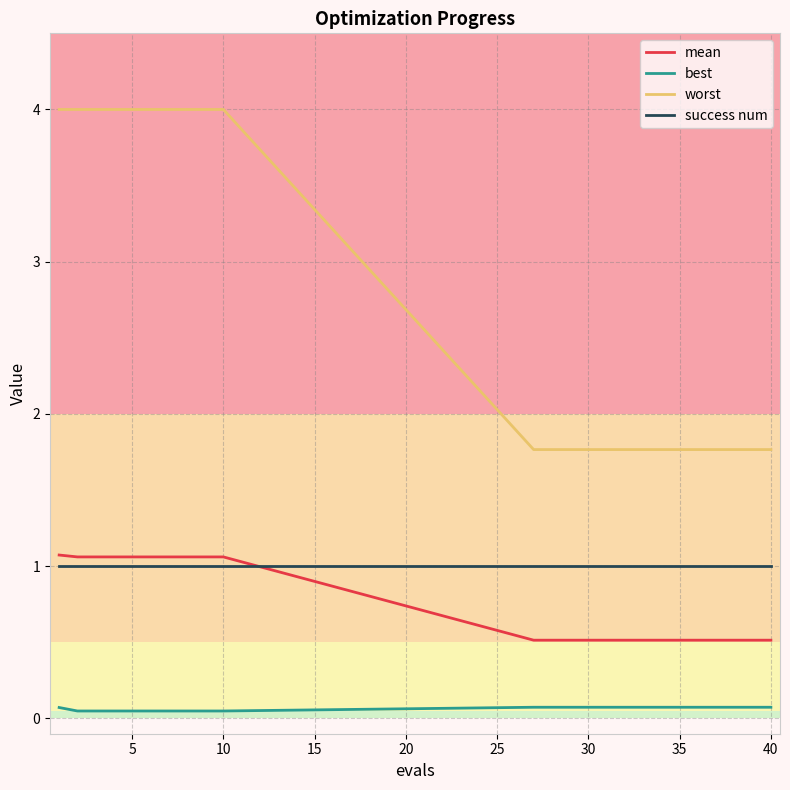

How many lines are shown in the chart?

4